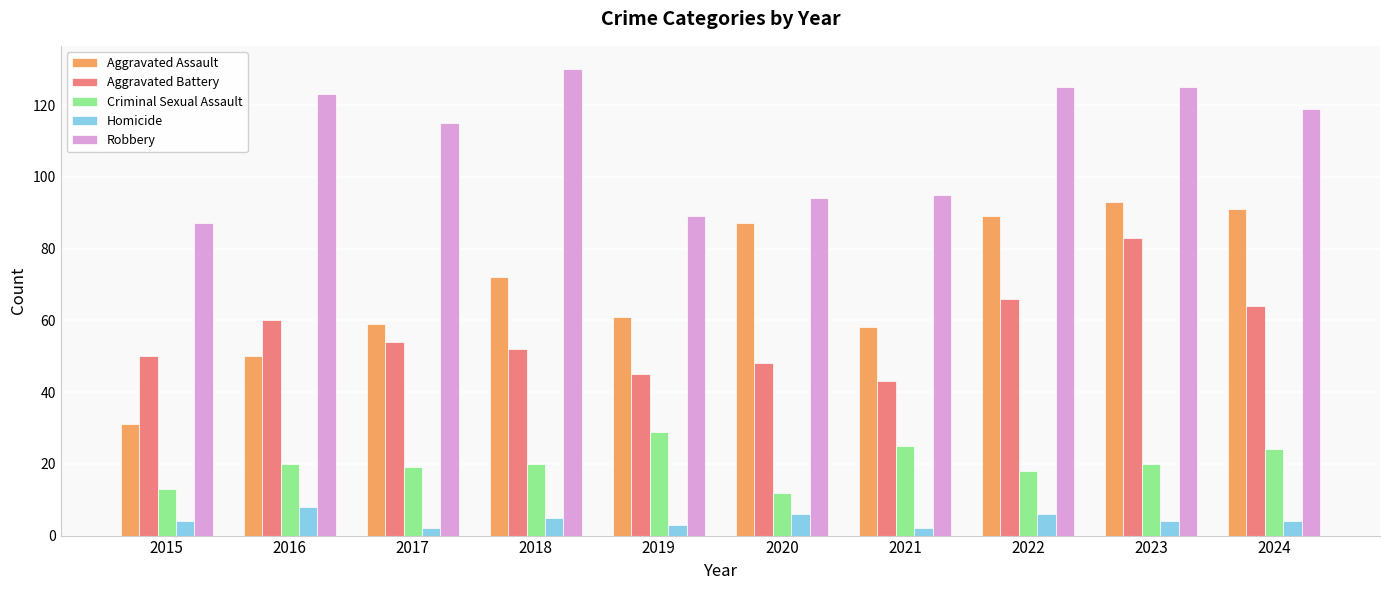

What is the difference between the maximum and minimum values in the Robbery series?

43